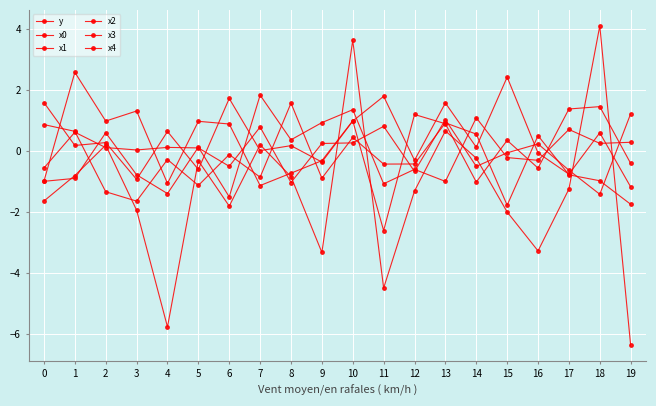

What is the difference between the highest and lowest values at 0?

3.2